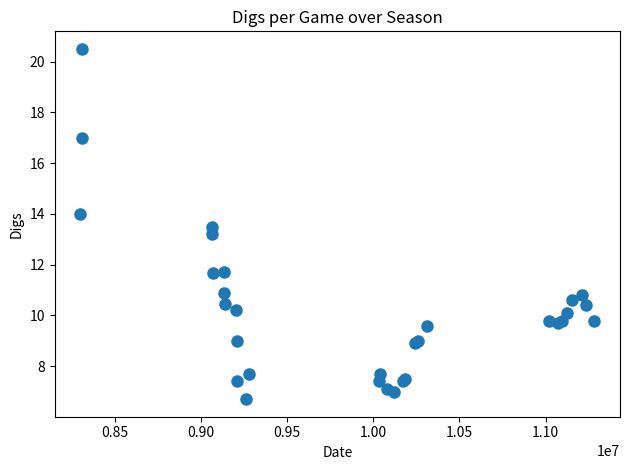

What Y value in the scatter plot is closest to 13?

13.2